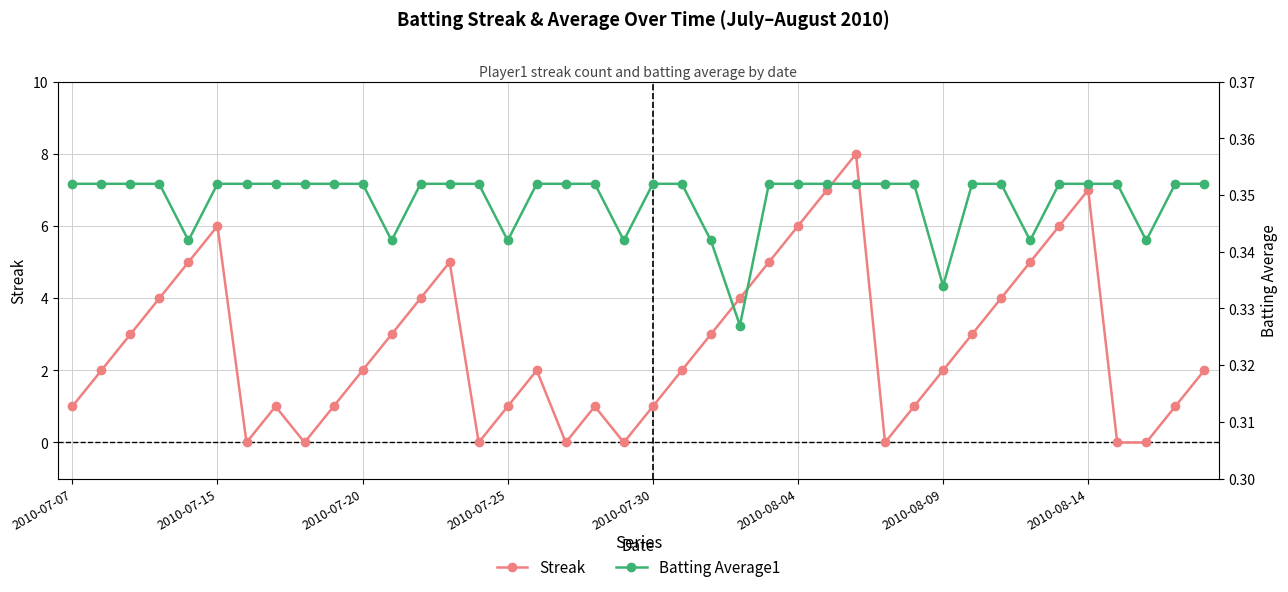

What is the sum of the Batting Average1 values at 33 and 12?

0.7